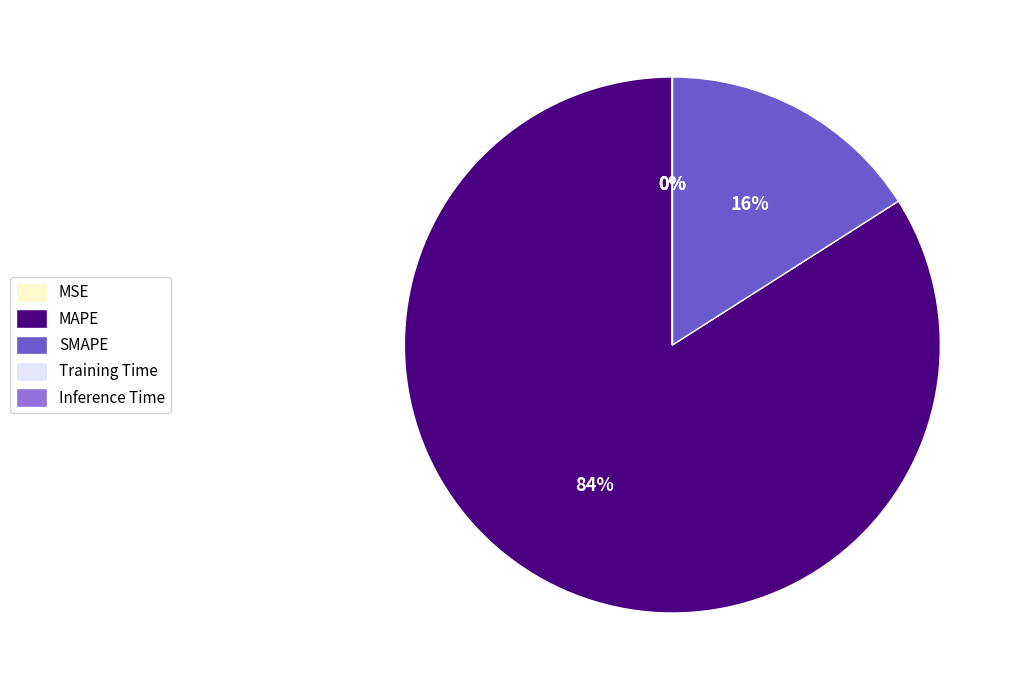

Does MAPE account for over 50% of the chart?

Yes